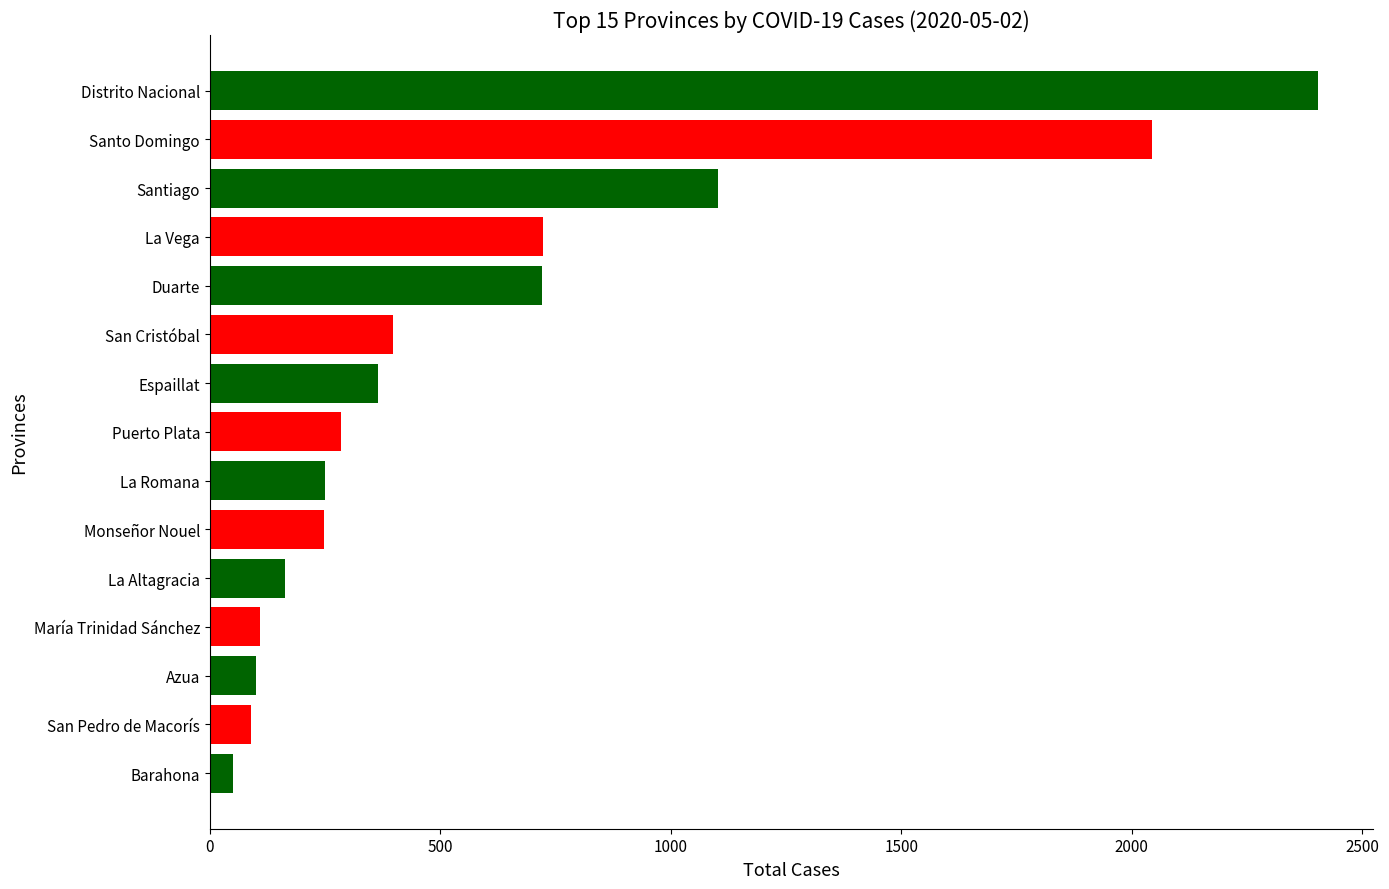

Is it true that the value at Santo Domingo is 3095?

False